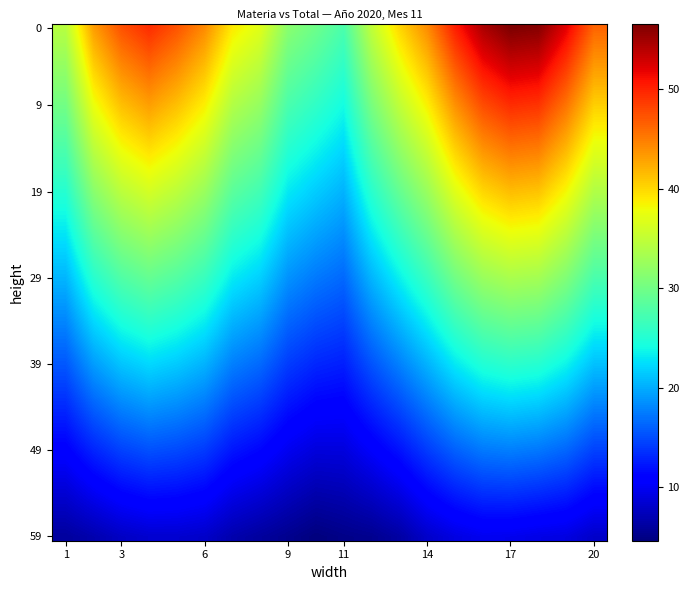

What is the minimum value shown in the chart?

7